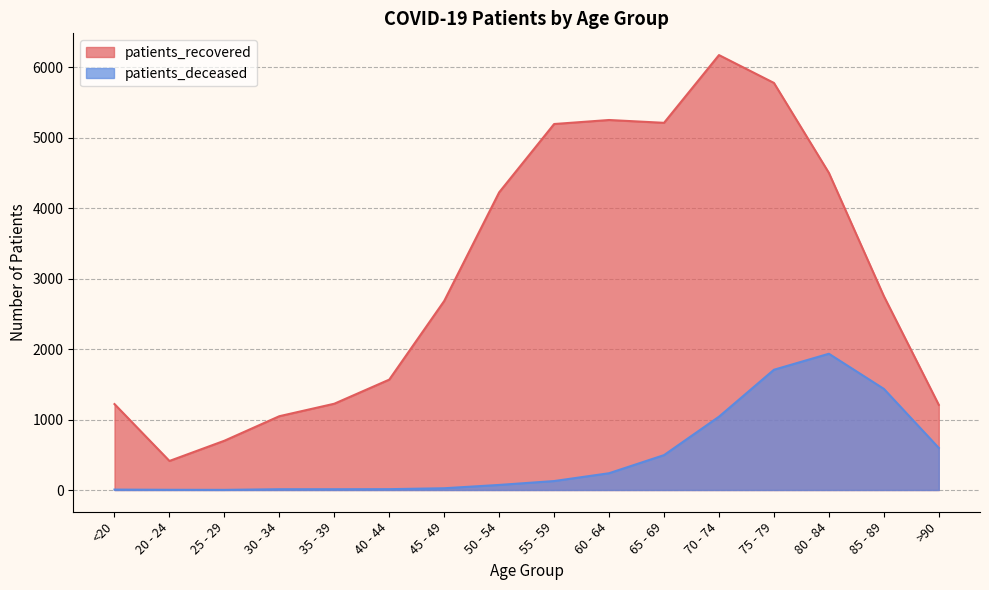

What is the label of the 15th point from the right?

20 - 24